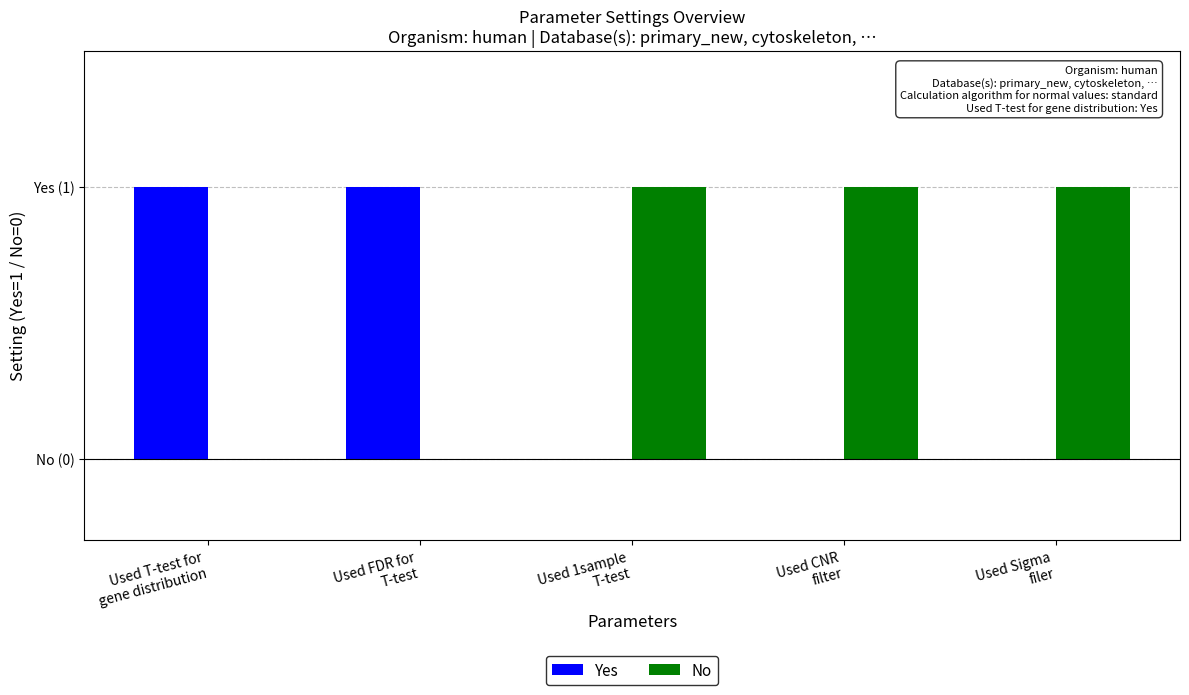

What are all the series names shown in the legend?

Yes, No